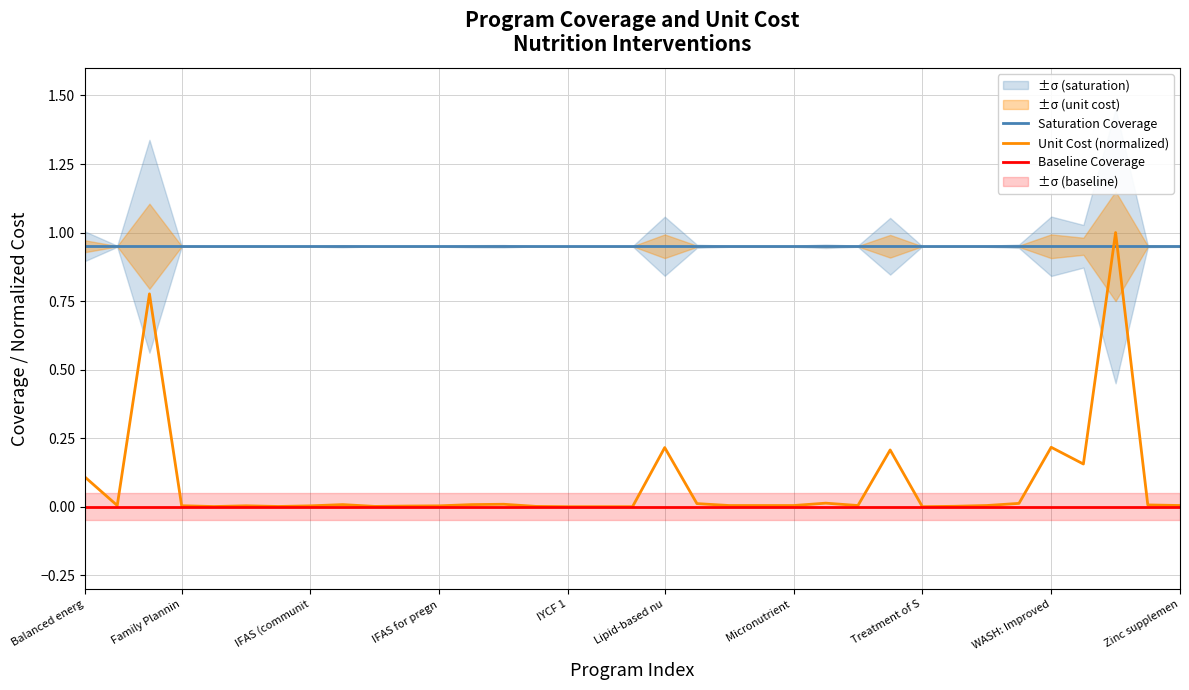

What is the total value across all series at 33?

1.0